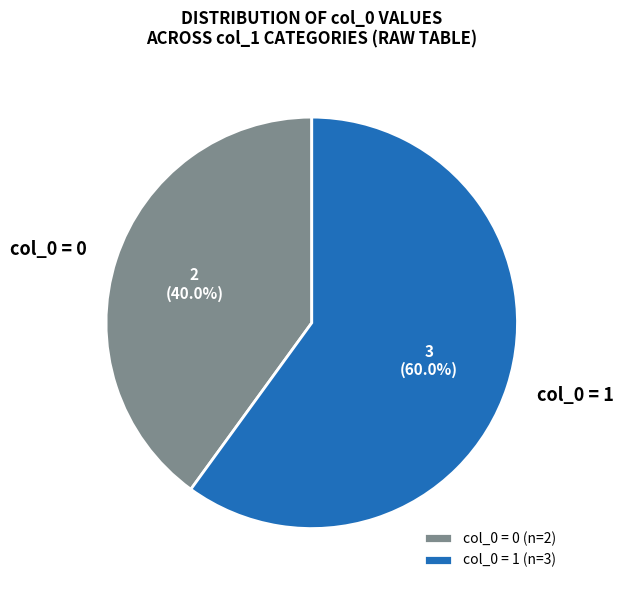

Between col_0 = 0 and col_0 = 1, which is larger?

col_0 = 1